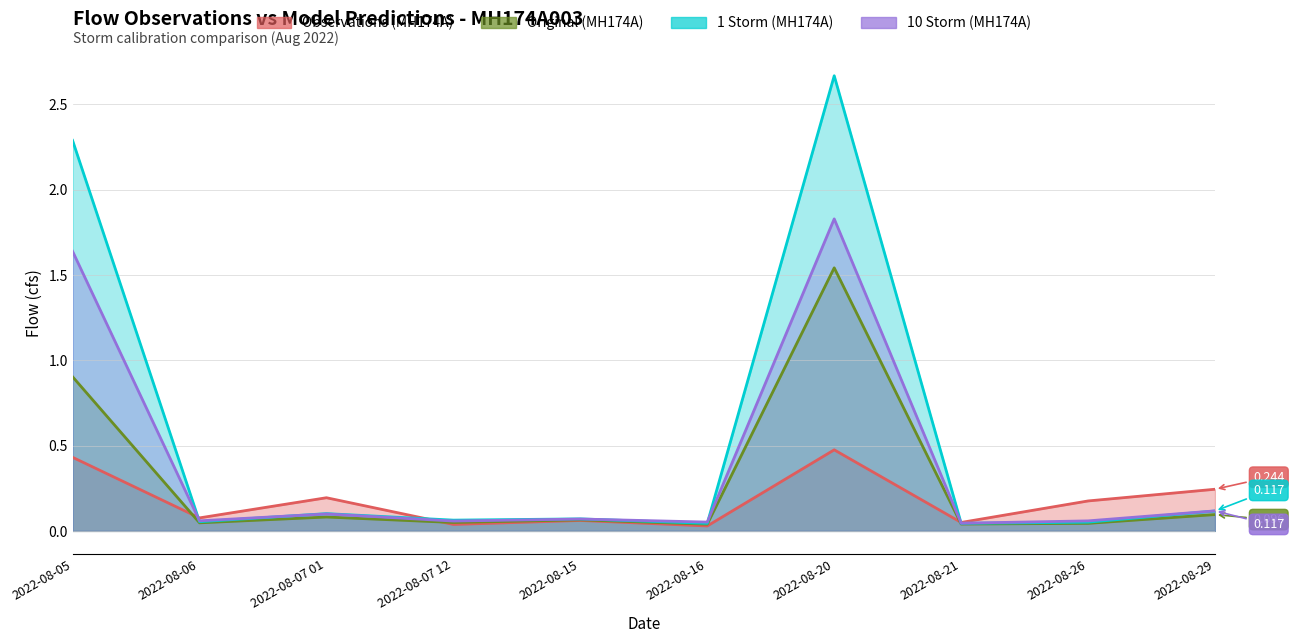

What position from the left is 2022-08-26?

9